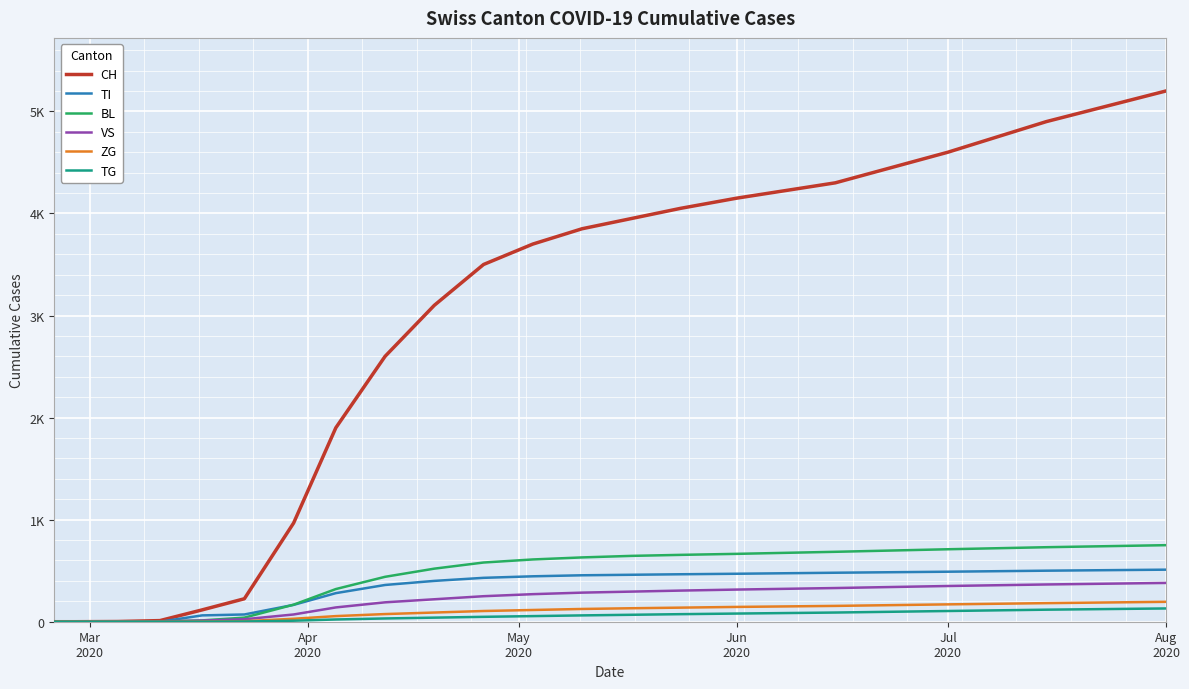

Reading left to right, list all the values displayed in this chart.

CH: 0	0	2	11	116	225	967	1900	2600	3100	3500	3700	3850	3950	4050	4150	4300	4600	4900	5200
TI: 0	0	0	0	62	71	165	280	360	400	430	445	455	460	465	470	480	490	500	510
BL: 0	0	0	2	13	40	167	320	440	520	580	610	630	645	655	665	685	710	730	750
VS: 0	0	2	3	11	24	71	140	190	220	250	270	285	295	305	315	330	350	365	380
ZG: 0	0	0	0	1	5	29	55	75	90	105	115	125	132	138	145	155	170	182	195
TG: 0	0	0	0	0	2	10	22	32	40	48	55	62	68	74	80	90	105	118	130